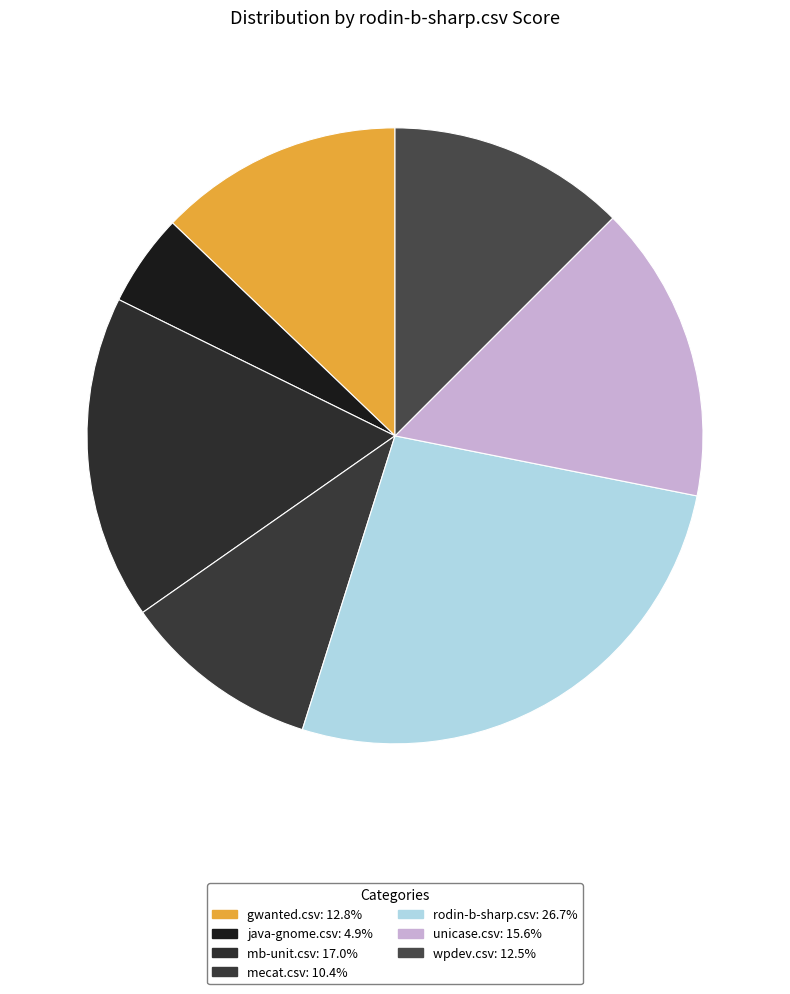

How many segments does this pie chart have?

7